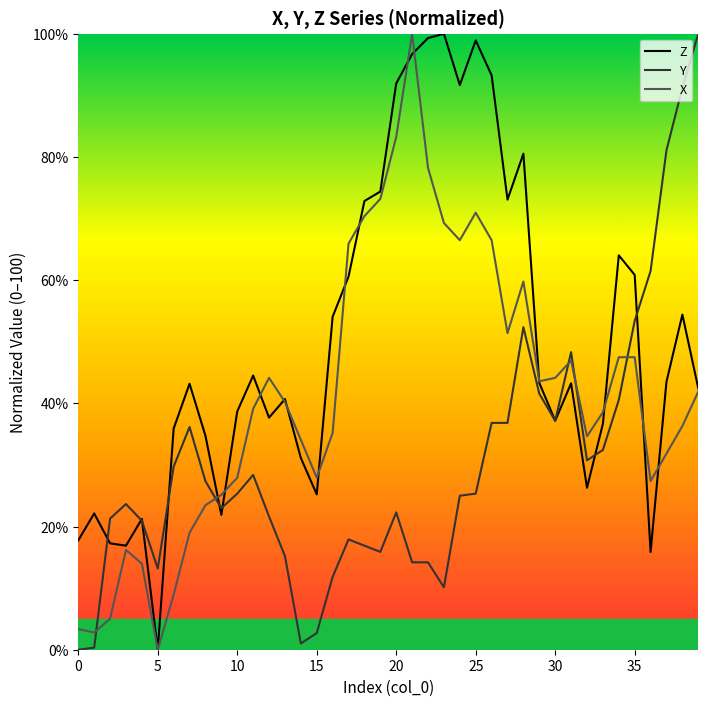

Which series has the widest spread of values?

Z